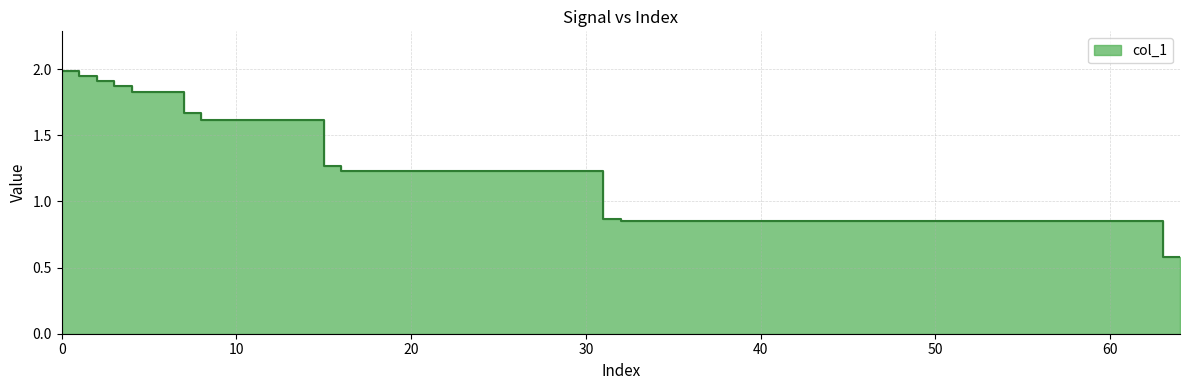

How many lines are shown in the chart?

1